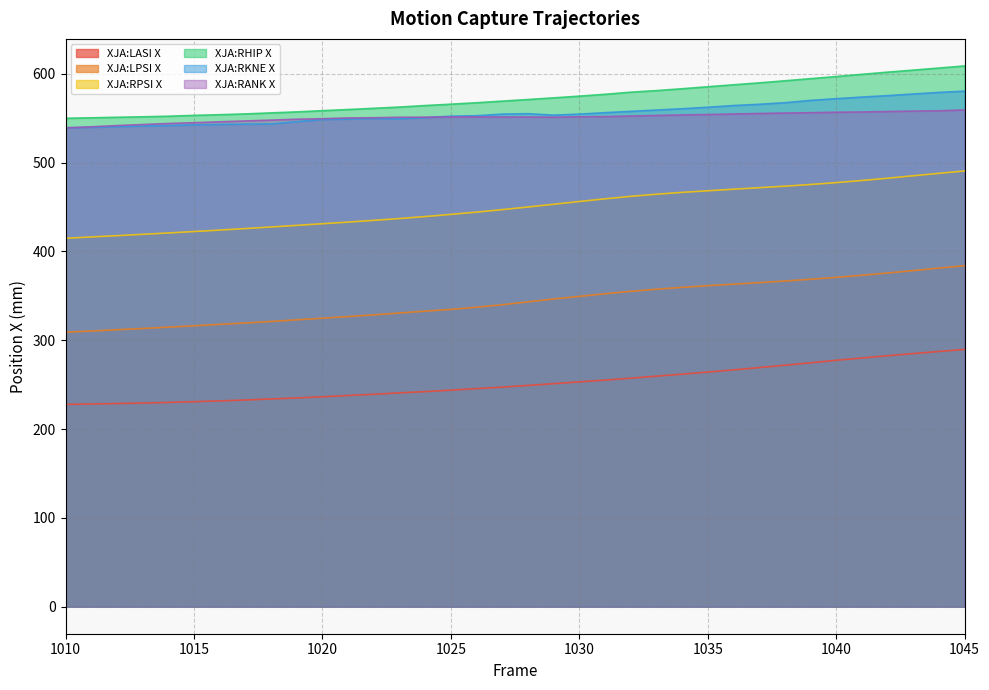

Where is XJA:RANK X nearest to the value 549?

1019